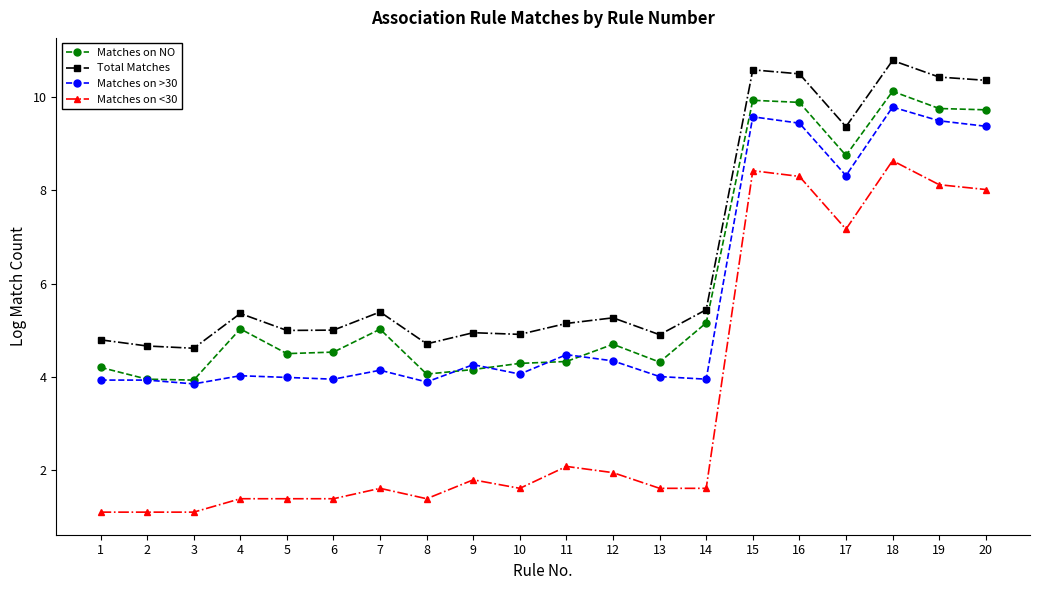

At which category does Matches on NO reach its first local peak?

4